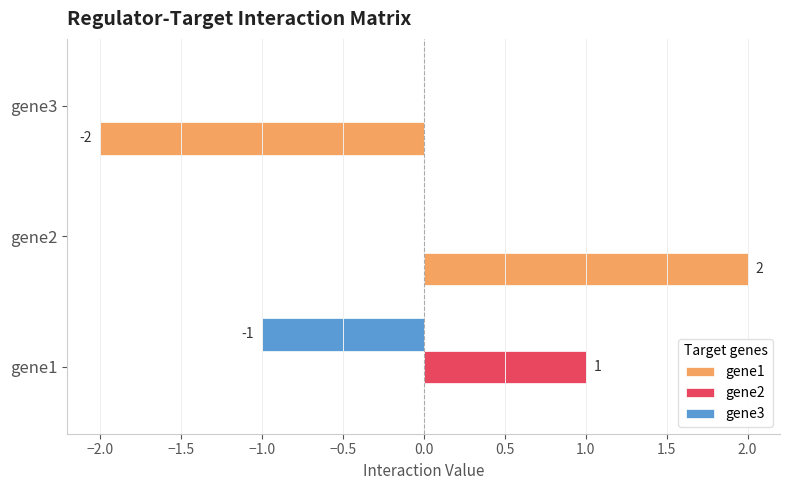

Between gene2 and gene3, which series saw the biggest shift?

gene1